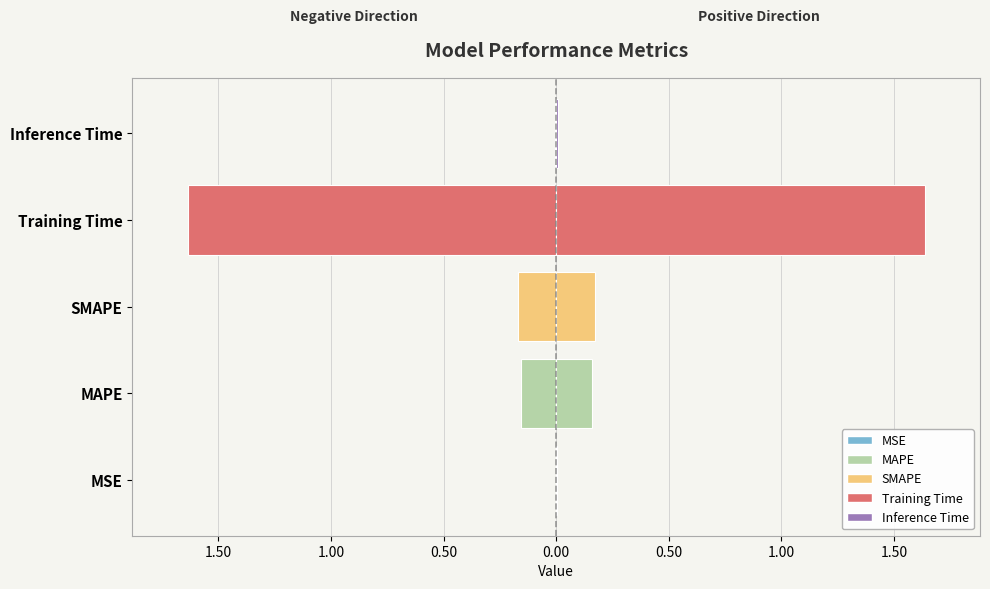

List the labels in order of value, smallest first.

MSE, Inference Time, MAPE, SMAPE, Training Time